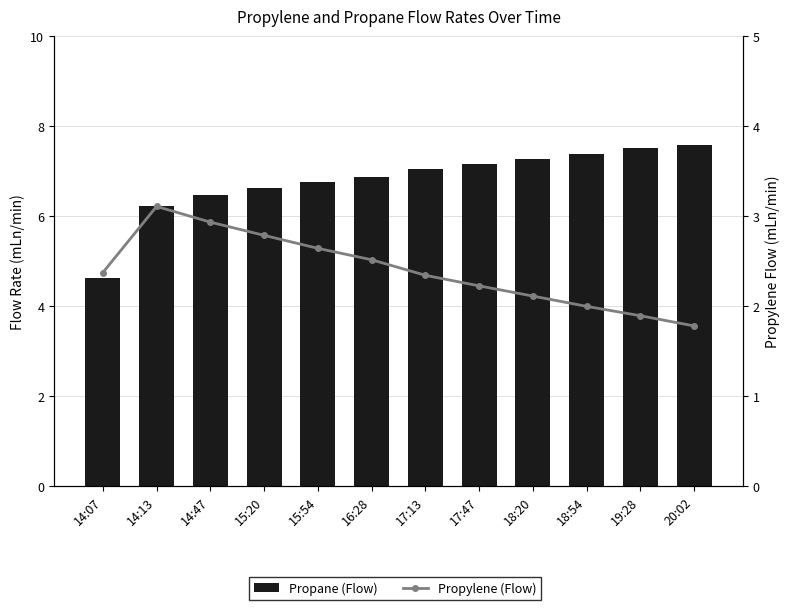

Between 14:07 and 16:28, which series saw the biggest shift?

Propane (Flow)